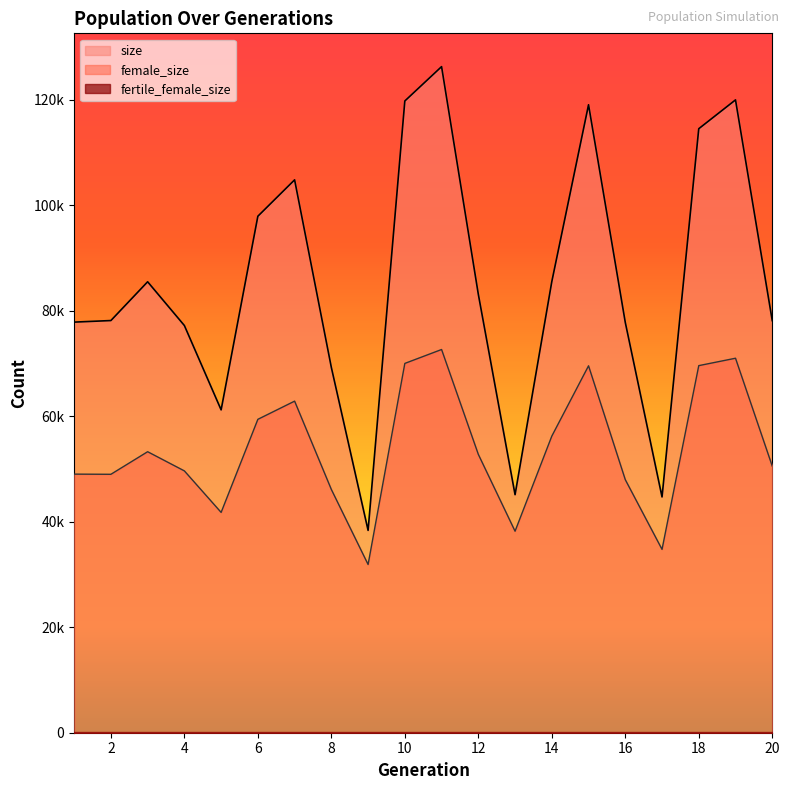

True or false: female_size and size cross at least once.

False